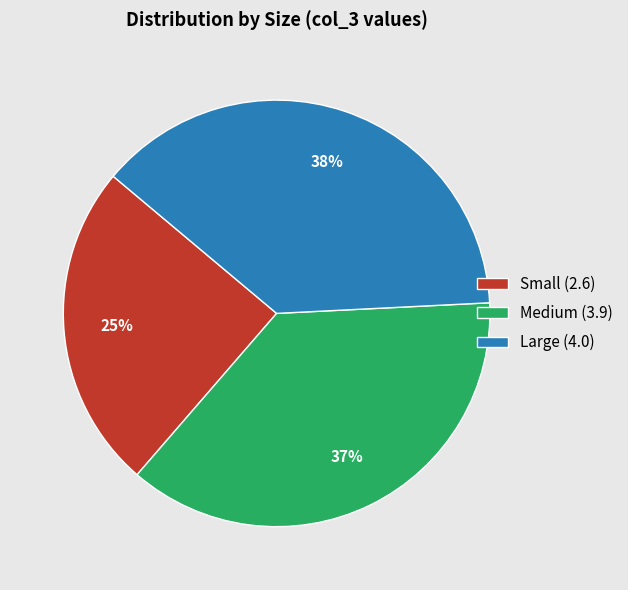

How many segments does this pie chart have?

3